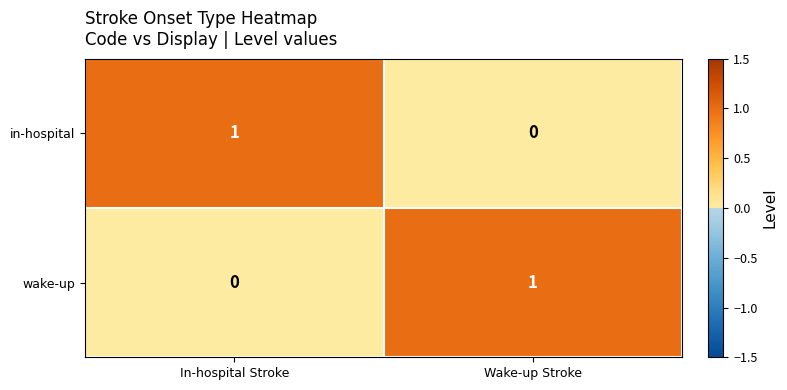

Reading left to right, transcribe all the data shown in this chart.

in-hospital: 1	0
wake-up: 0	1